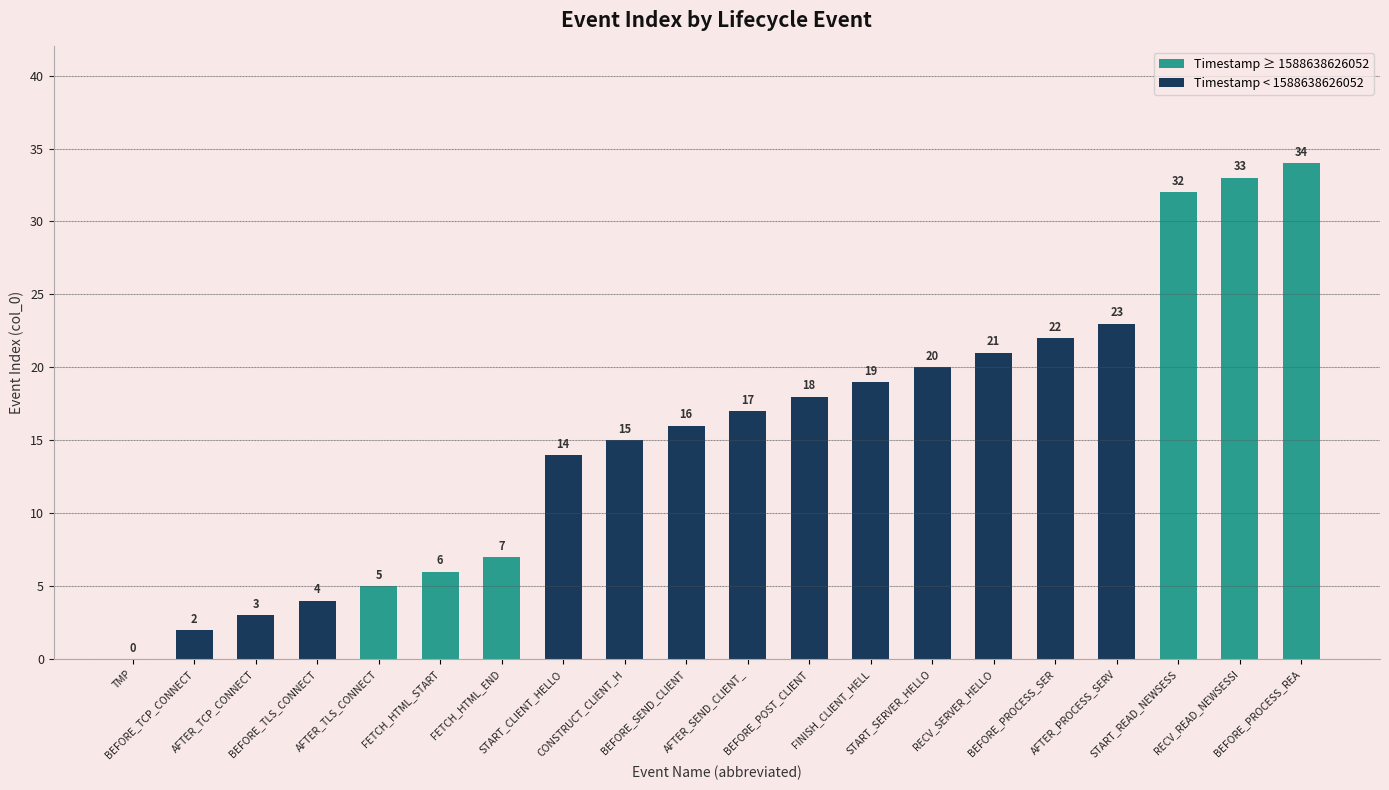

Reading left to right, extract all data points from this chart.

SEED_LT_TMP=0	SEED_LT_CLIENT_BEFORE_TCP_CONNECT=2	SEED_LT_CLIENT_AFTER_TCP_CONNECT=3	SEED_LT_CLIENT_BEFORE_TLS_CONNECT=4	SEED_LT_CLIENT_AFTER_TLS_CONNECT=5	SEED_LT_CLIENT_FETCH_HTML_START=6	SEED_LT_CLIENT_FETCH_HTML_END=7	SEED_LT_CLIENT_START_CLIENT_HELLO=14	SEED_LT_CLIENT_CONSTRUCT_CLIENT_HELLO=15	SEED_LT_CLIENT_BEFORE_SEND_CLIENT_HELLO=16	SEED_LT_CLIENT_AFTER_SEND_CLIENT_HELLO=17	SEED_LT_CLIENT_BEFORE_POST_CLIENT_HELLO=18	SEED_LT_CLIENT_FINISH_CLIENT_HELLO=19	SEED_LT_CLIENT_START_SERVER_HELLO=20	SEED_LT_CLIENT_RECV_SERVER_HELLO=21	SEED_LT_CLIENT_BEFORE_PROCESS_SERVER_HELLO=22	SEED_LT_CLIENT_AFTER_PROCESS_SERVER_HELLO=23	SEED_LT_CLIENT_START_READ_NEWSESSION_TICKET=32	SEED_LT_CLIENT_RECV_READ_NEWSESSION_TICKET=33	SEED_LT_CLIENT_BEFORE_PROCESS_READ_NEWSESSION=34